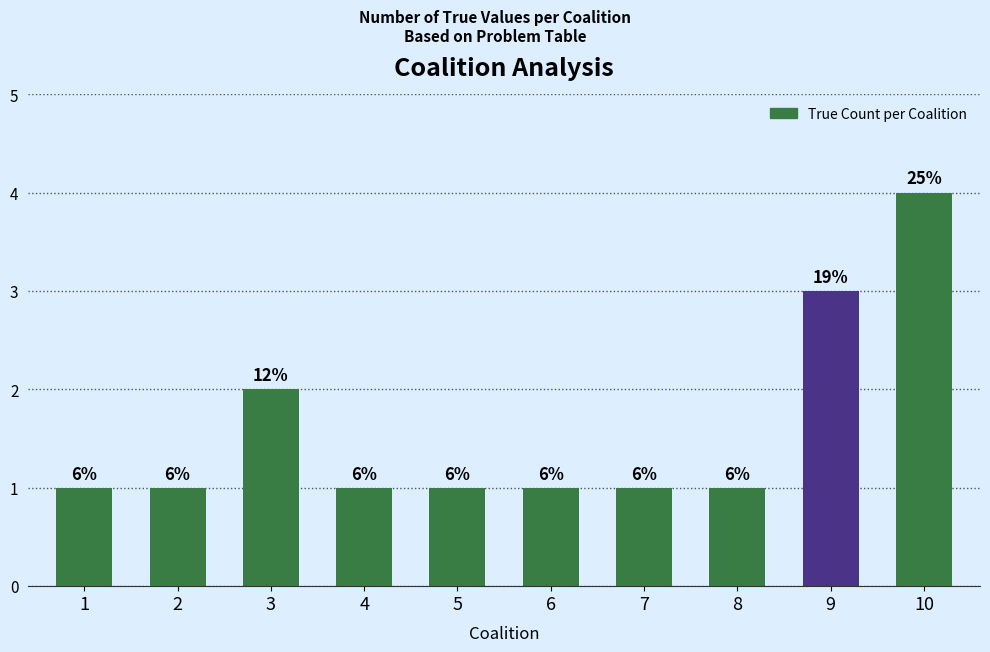

Between 2 and 10, which is larger?

10